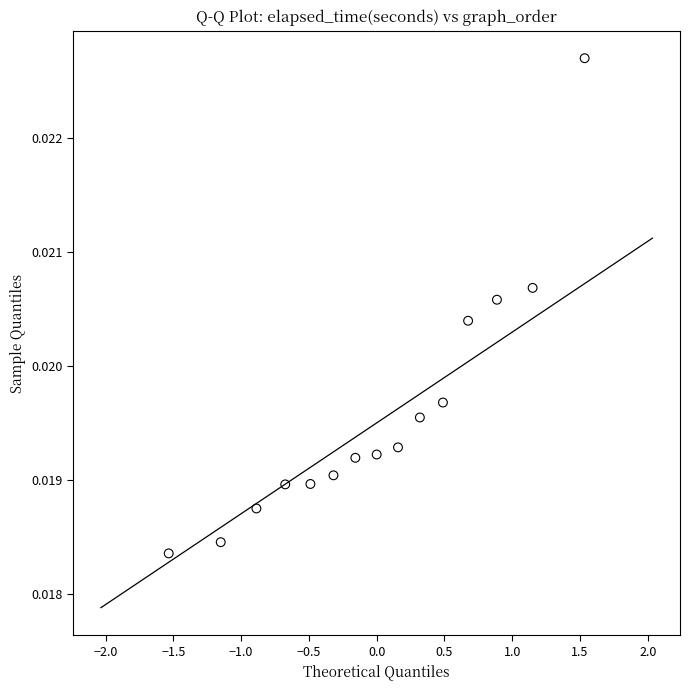

What is the range of X values (max minus min)?

3.1